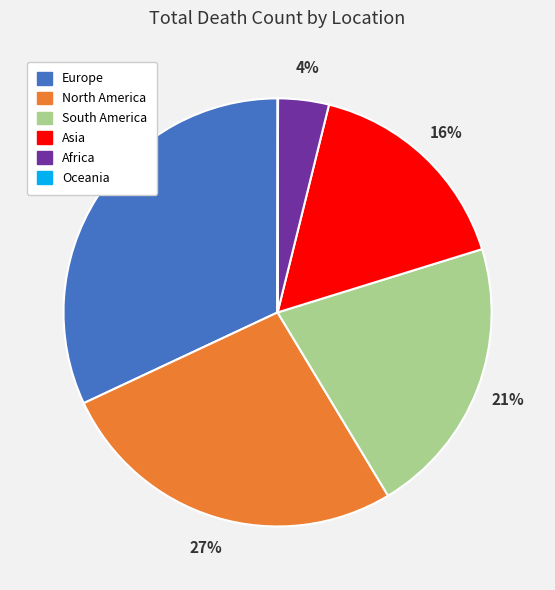

Combined, do Africa and North America account for over 50%?

No